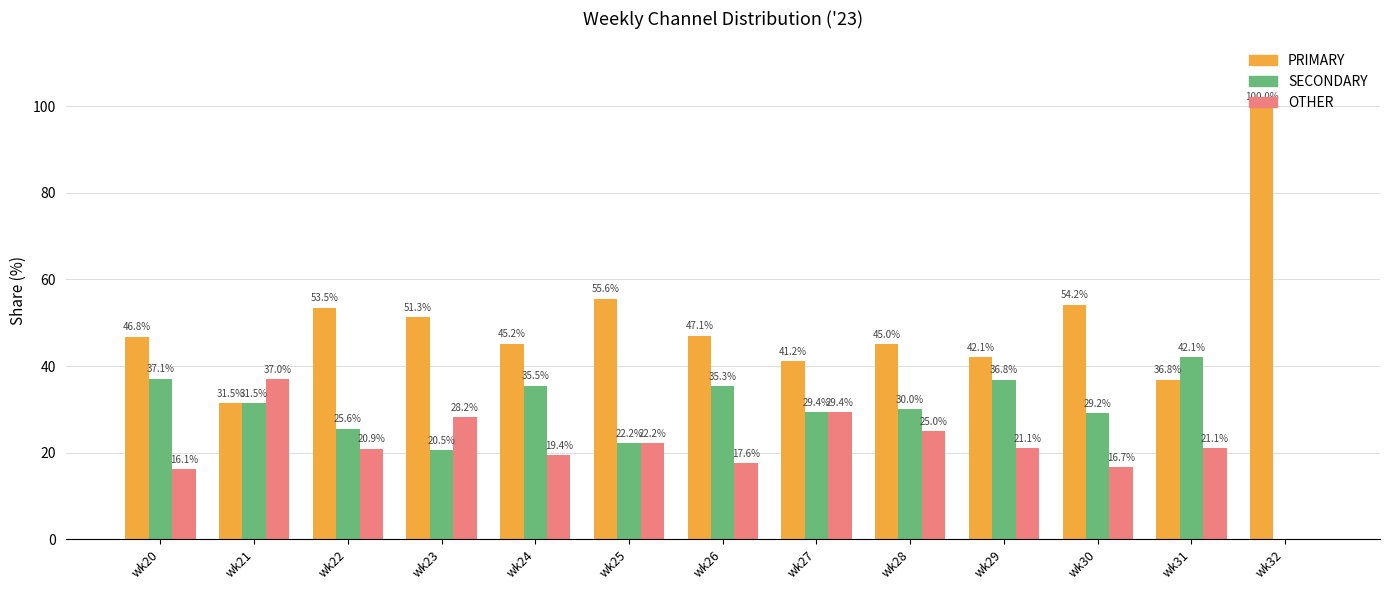

What are all the series names shown in the legend?

PRIMARY, SECONDARY, OTHER